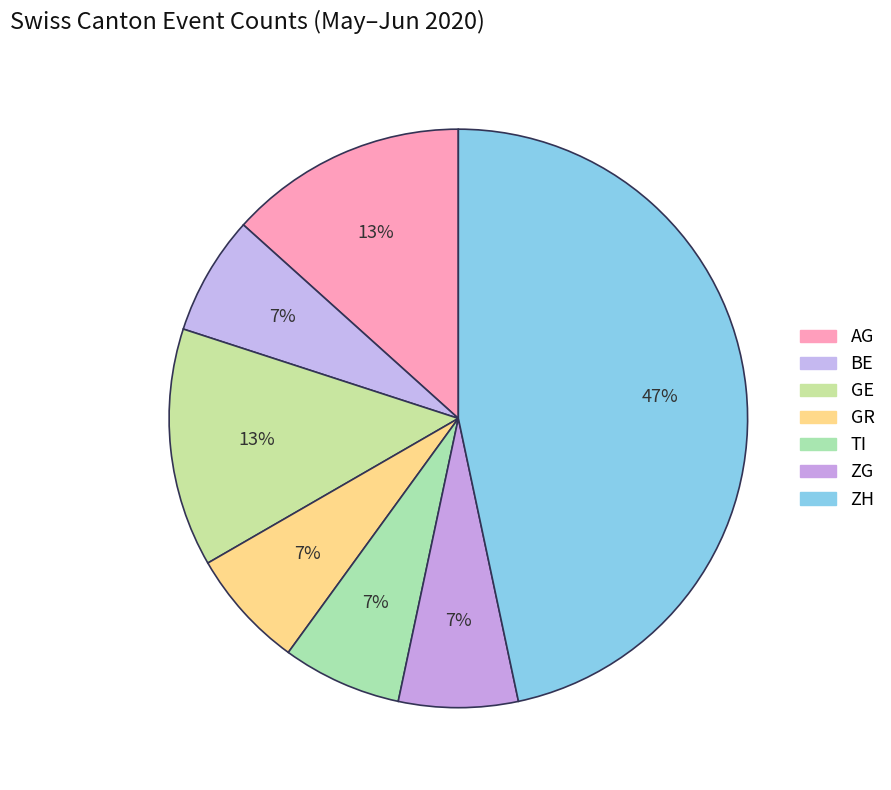

Is there a majority slice in this chart?

No